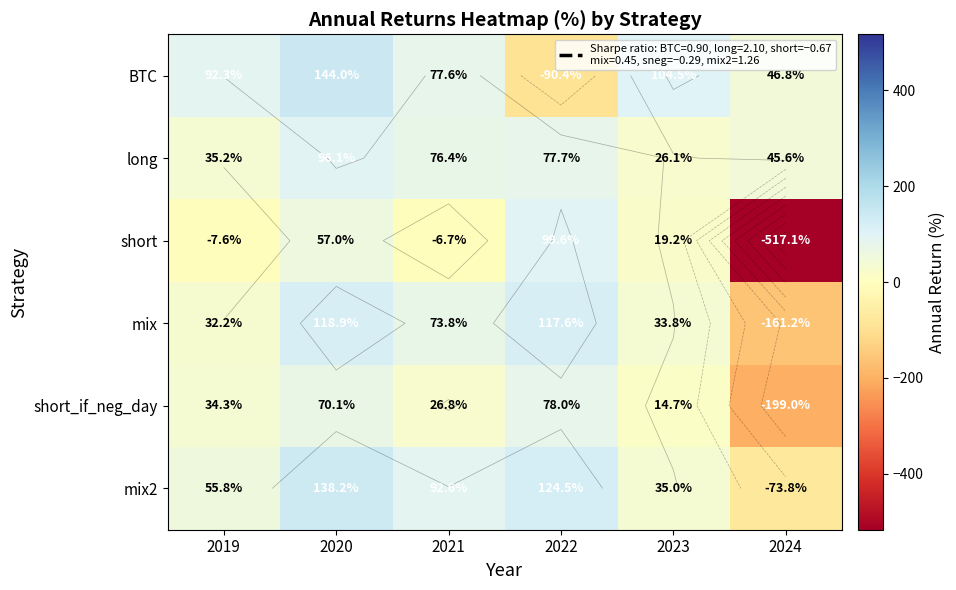

At which category does the chart reach its peak across all series?

2020